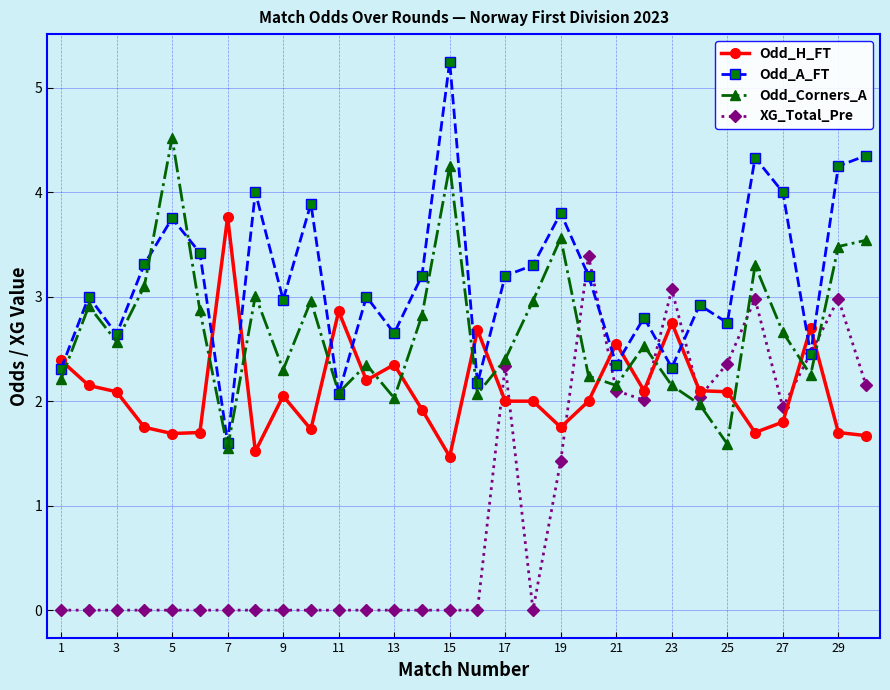

What is the minimum value for Odd_A_FT?

1.6